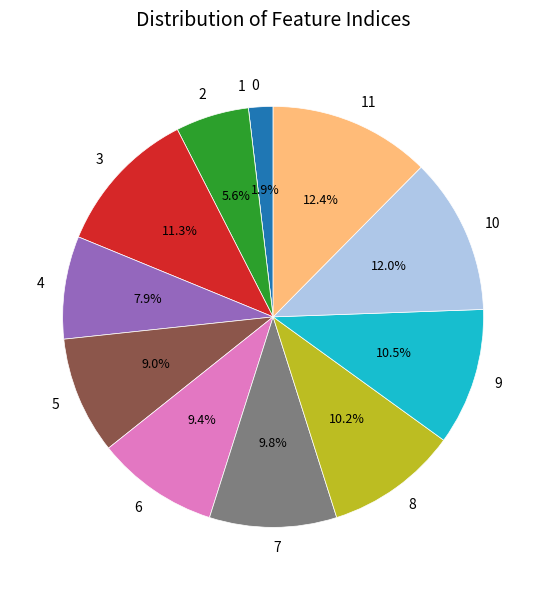

Between 2 and 6, which is larger?

6